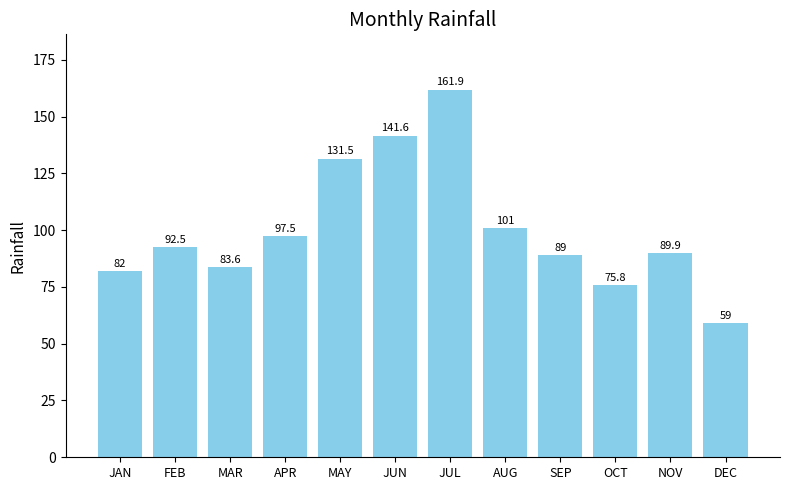

Rank the categories by value from highest to lowest.

JUL, JUN, MAY, AUG, APR, FEB, NOV, SEP, MAR, JAN, OCT, DEC